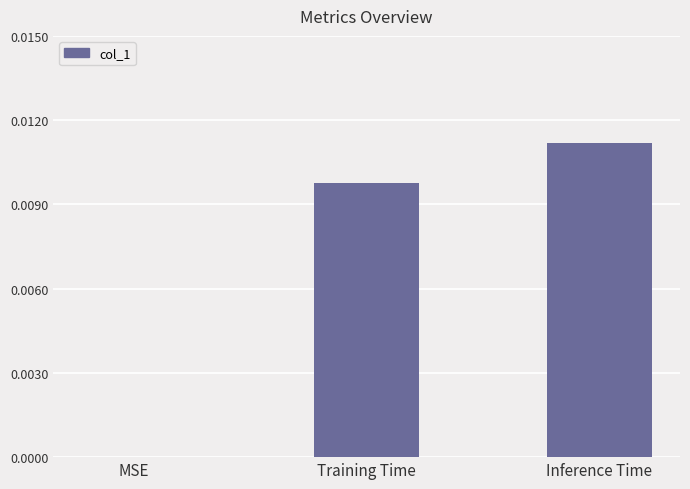

The chart shows a value of 0.0 at Training Time. True or false?

True